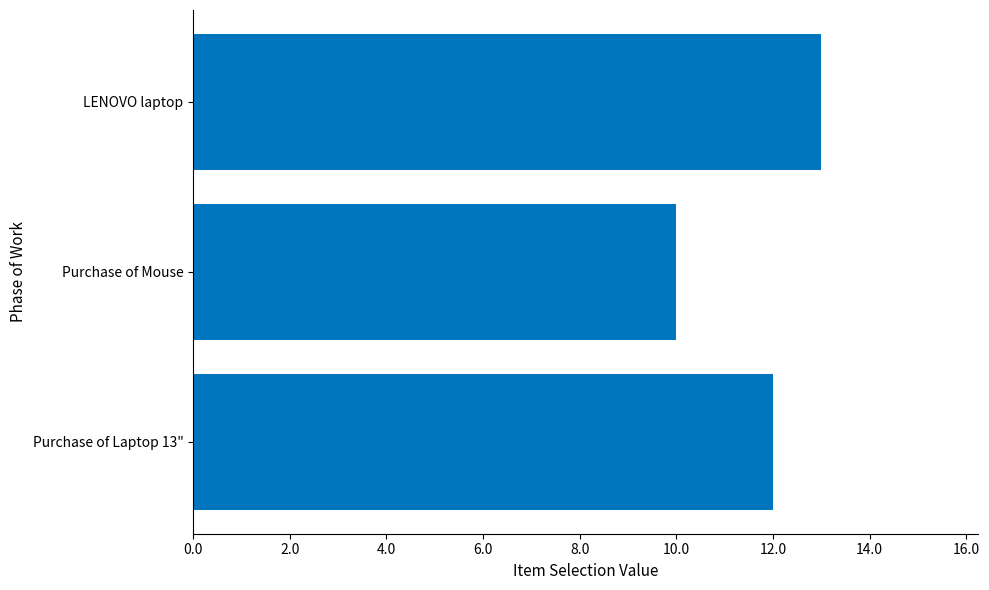

What is the average value?

12